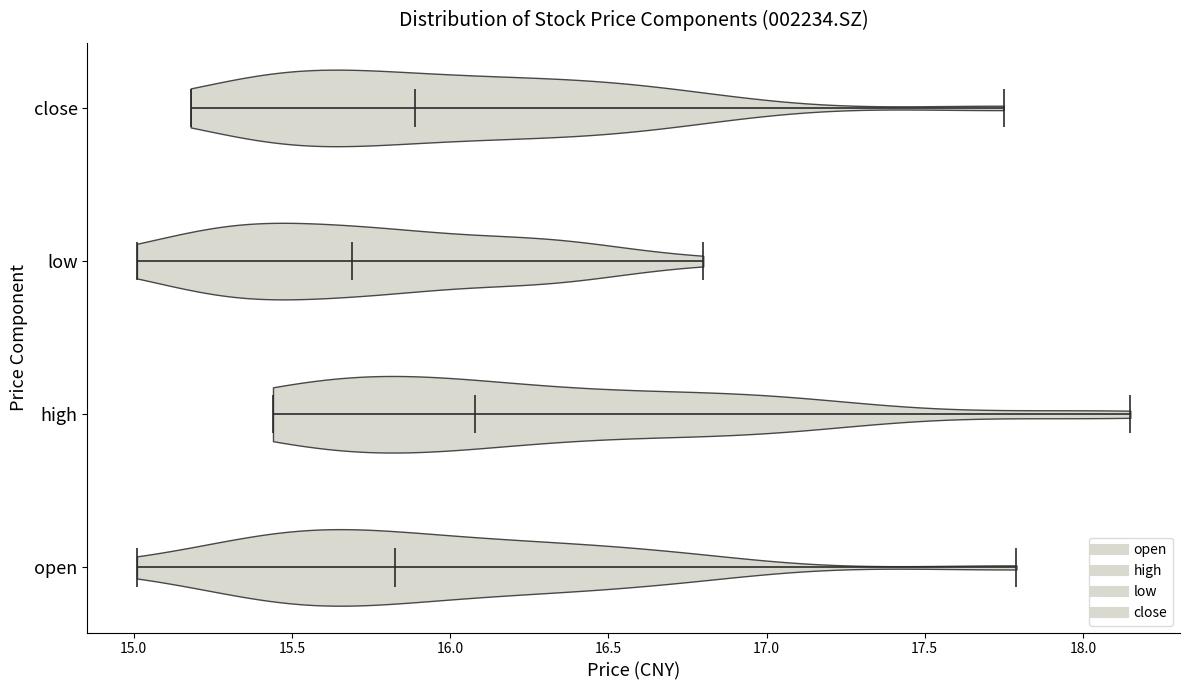

Reading bottom to top, read every violin against the x-axis: where its median line is, and the lowest and highest points it reaches. The values are not printed on the chart, so give them approximately, as read against the axis.

open: median line 15.85, lowest point 15.00, highest point 17.80
high: median line 16.10, lowest point 15.45, highest point 18.15
low: median line 15.70, lowest point 15.00, highest point 16.80
close: median line 15.90, lowest point 15.20, highest point 17.75